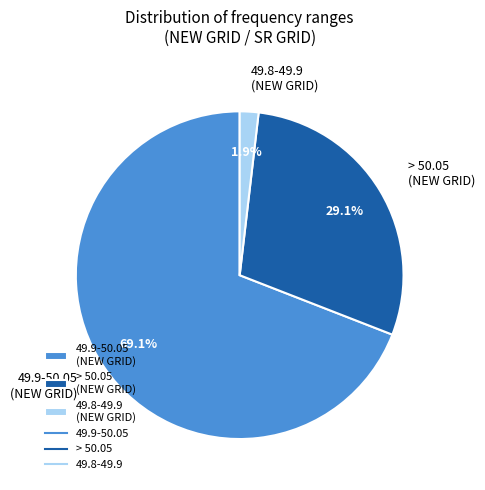

To the nearest percent, what is the average slice percentage?

33%